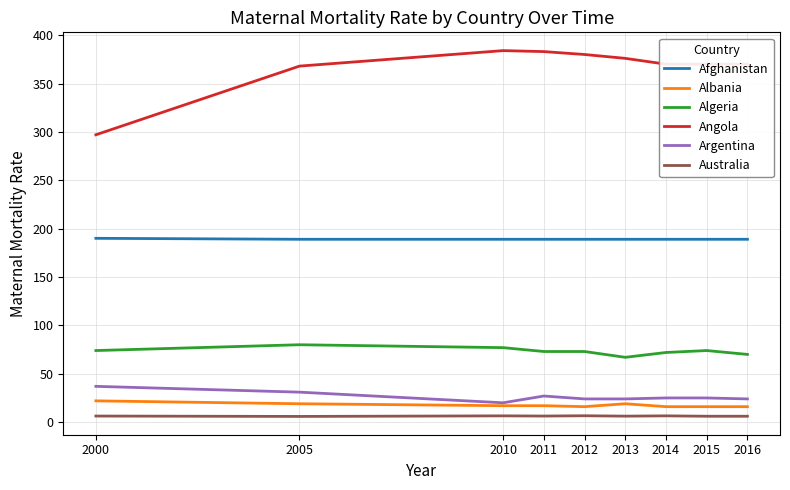

Which series has the largest total across all categories?

Angola